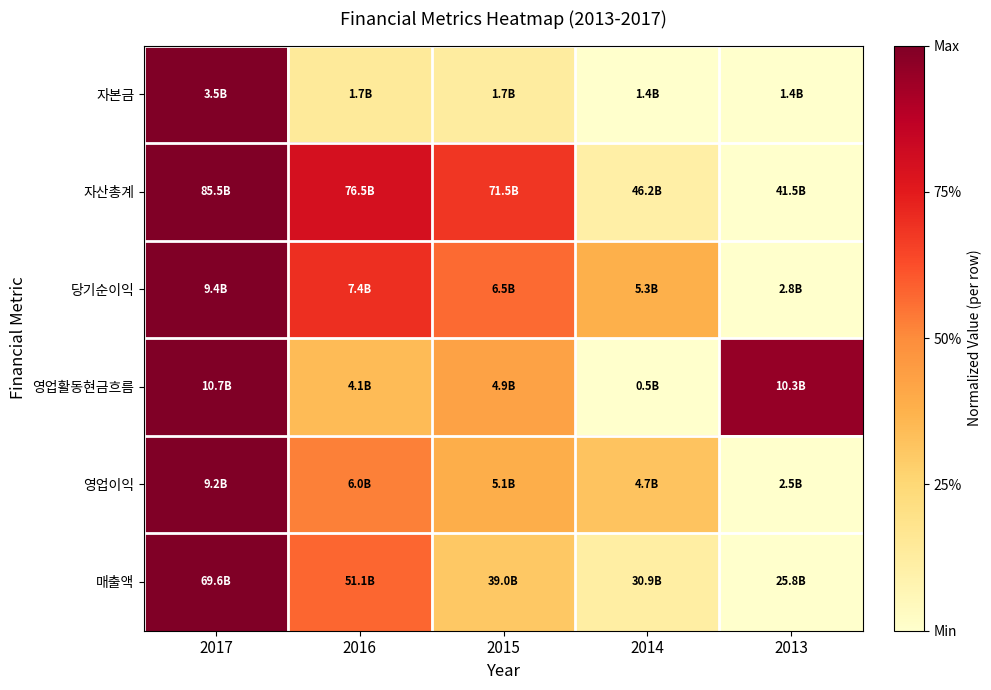

Reading right to left, transcribe all the data shown in this chart.

자본금: 2013=0.0	2014=0.0	2015=0.1	2016=0.1	2017=1.0
자산총계: 2013=0.0	2014=0.1	2015=0.7	2016=0.8	2017=1.0
당기순이익: 2013=0.0	2014=0.4	2015=0.6	2016=0.7	2017=1.0
영업활동현금흐름: 2013=1.0	2014=0.0	2015=0.4	2016=0.3	2017=1.0
영업이익: 2013=0.0	2014=0.3	2015=0.4	2016=0.5	2017=1.0
매출액: 2013=0.0	2014=0.1	2015=0.3	2016=0.6	2017=1.0